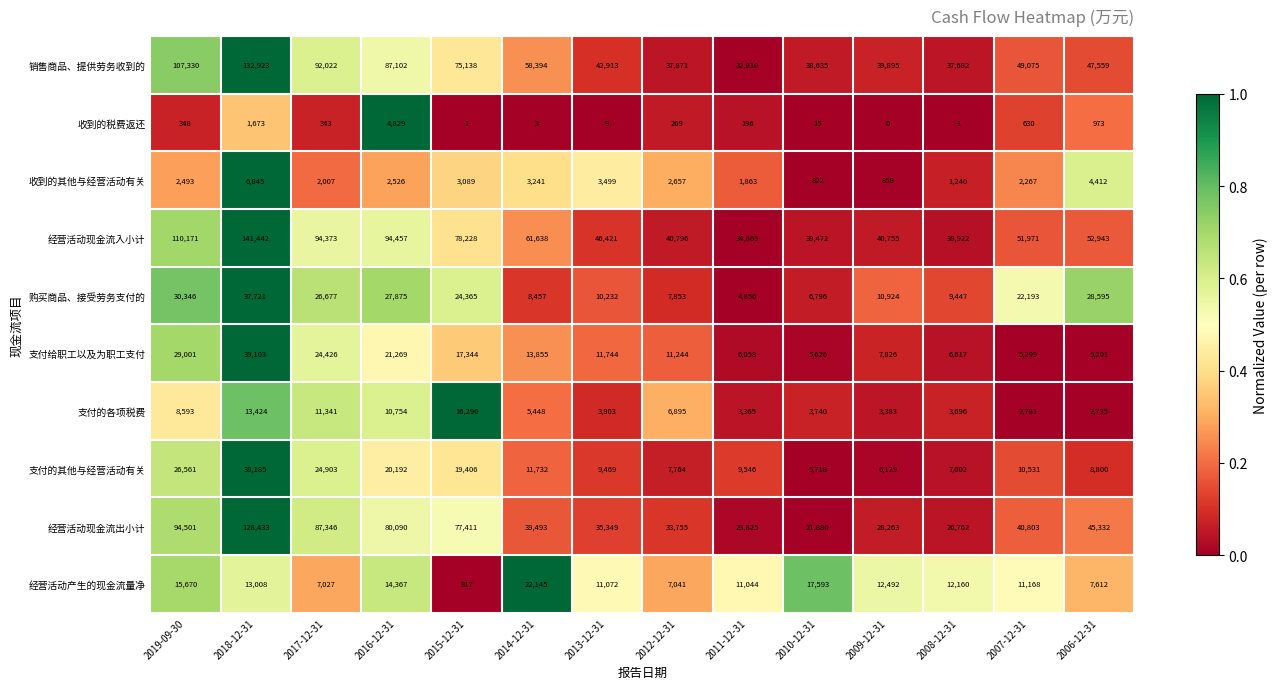

Which series has the largest total across all categories?

经营活动现金流入小计